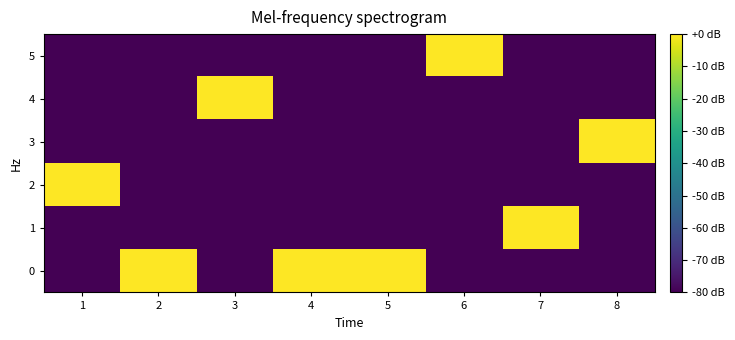

Reading left to right, list all the values displayed in this chart.

0: 1=0	2=1	3=0	4=1	5=1	6=0	7=0	8=0
1: 1=0	2=0	3=0	4=0	5=0	6=0	7=1	8=0
2: 1=1	2=0	3=0	4=0	5=0	6=0	7=0	8=0
3: 1=0	2=0	3=0	4=0	5=0	6=0	7=0	8=1
4: 1=0	2=0	3=1	4=0	5=0	6=0	7=0	8=0
5: 1=0	2=0	3=0	4=0	5=0	6=1	7=0	8=0